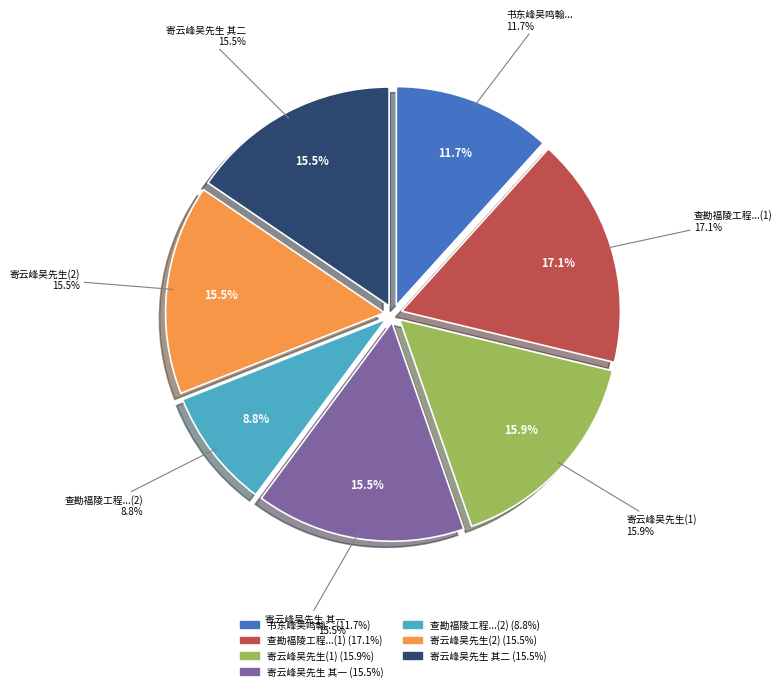

What is the total percentage of 查勘福陵工程出都柬长寿峰吴硕卿两水部 and 寄云峰吴先生?

24.3%